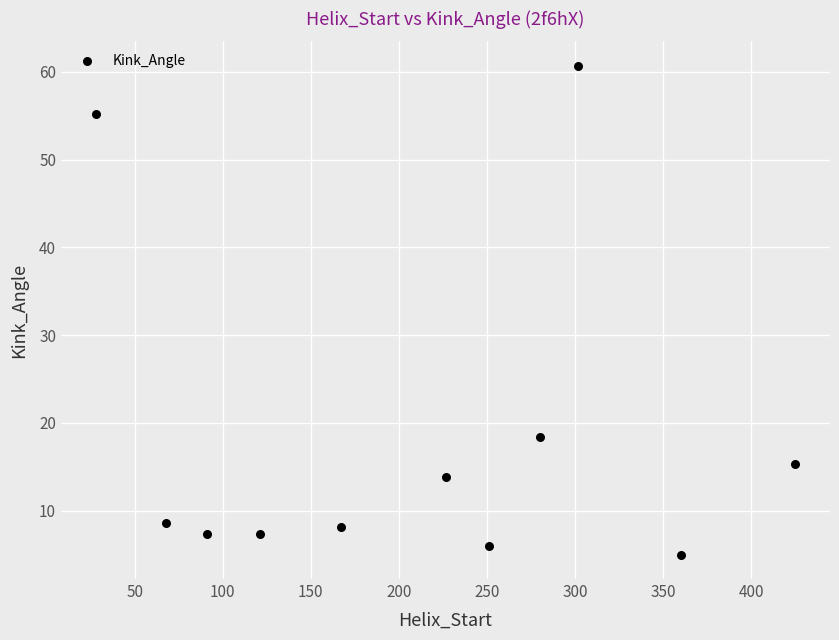

What Y value in the scatter plot is closest to 32?

18.4